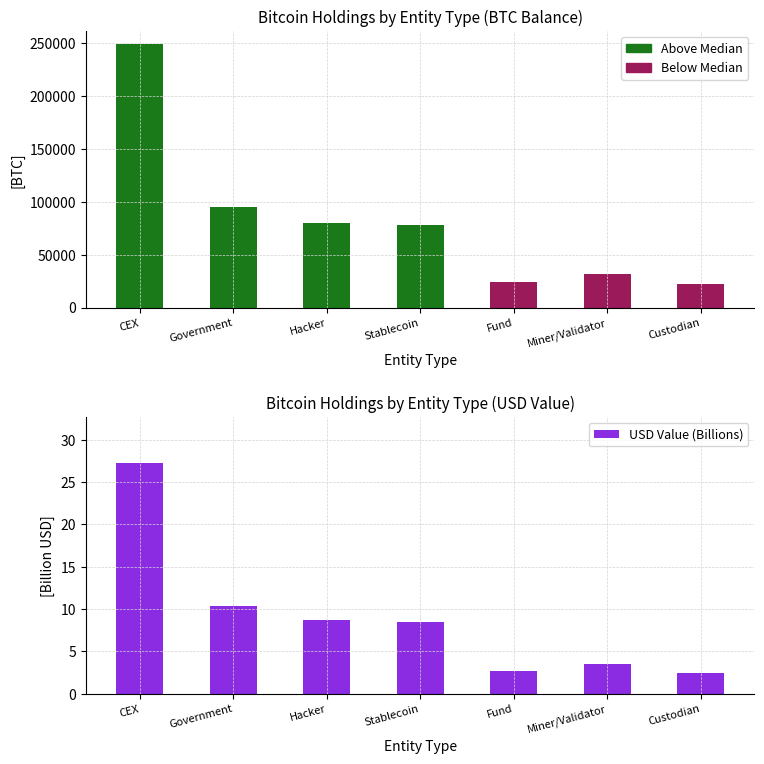

What is the difference between the values at Miner/Validator and Hacker?

5.3